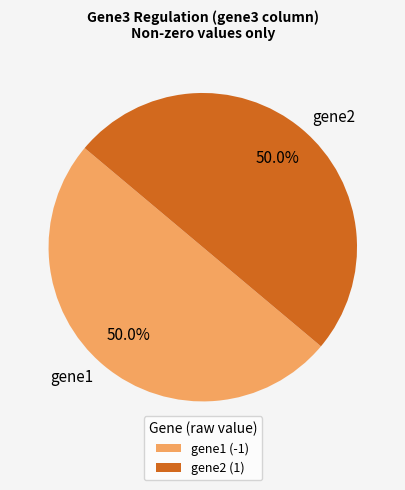

Approximately how many times larger is the value at gene1 compared to gene2?

1.0